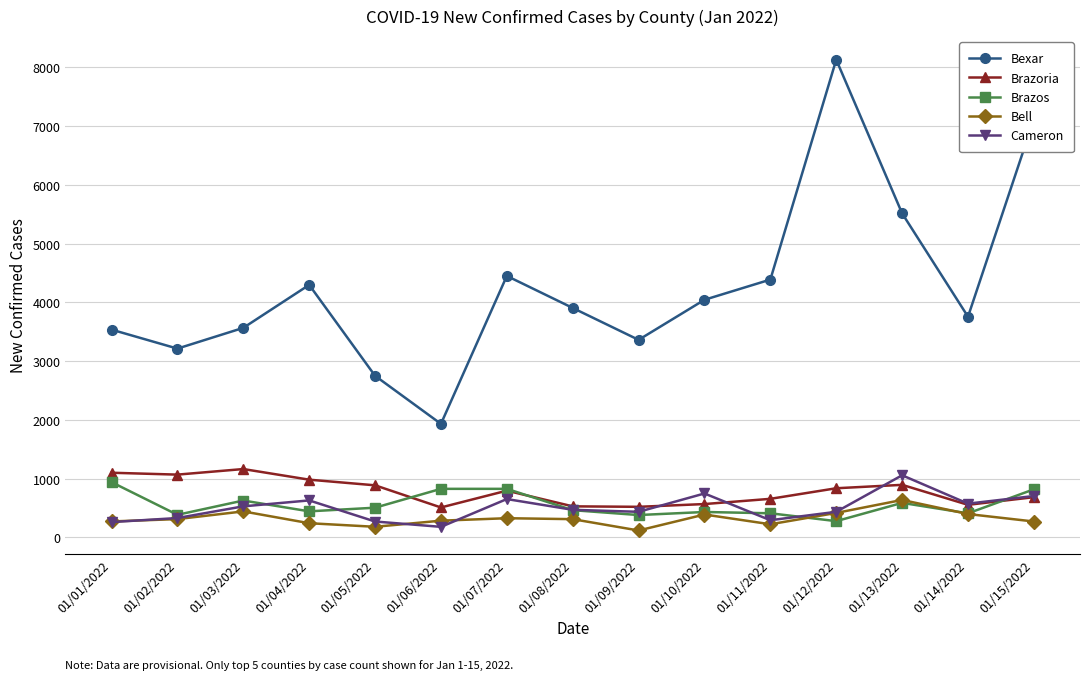

True or false: Bell has more than 2 points higher than both neighbors.

True